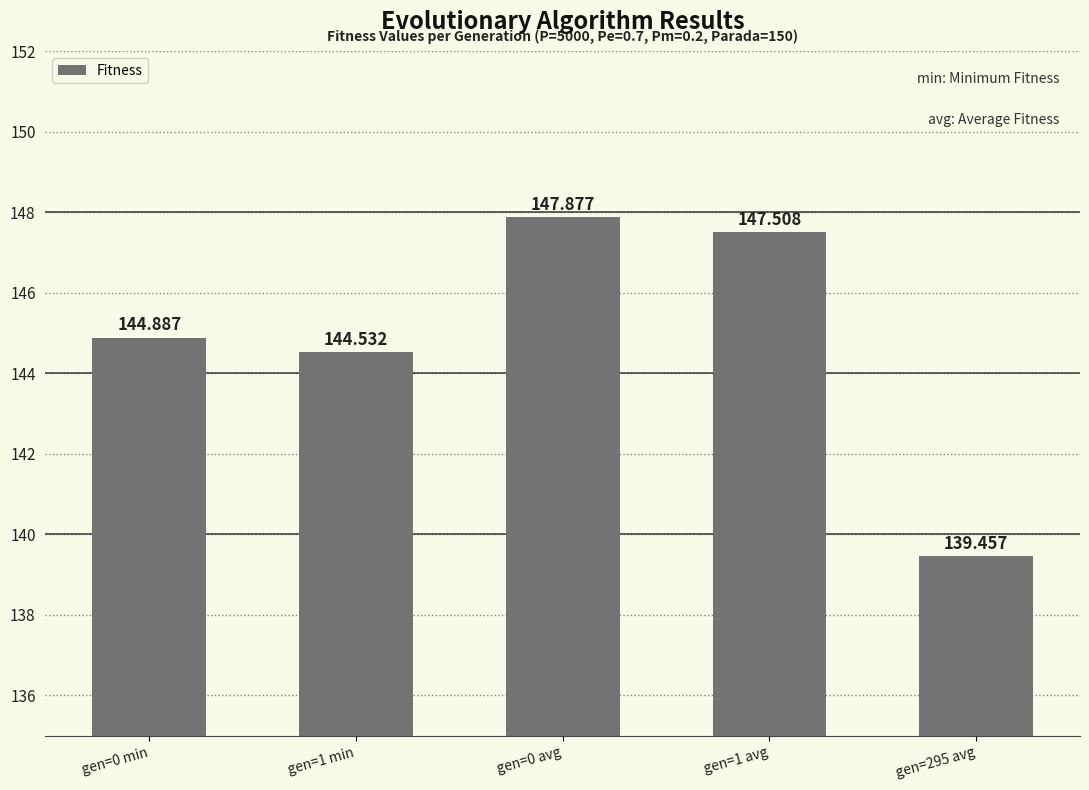

Reading left to right, transcribe all the data shown in this chart.

gen=0 min=144.9	gen=1 min=144.5	gen=0 avg=147.9	gen=1 avg=147.5	gen=295 avg=139.5